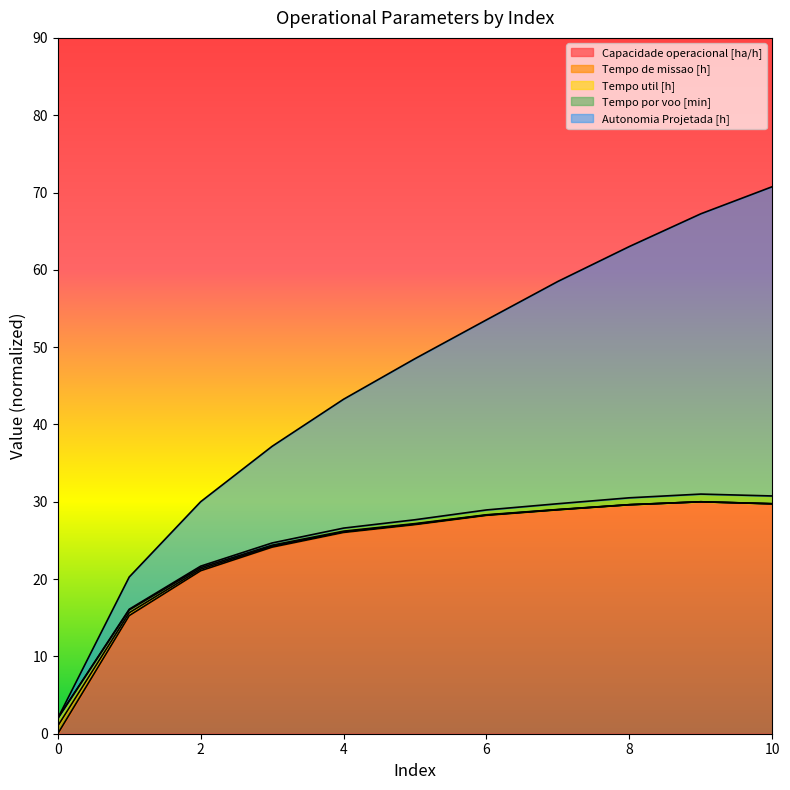

How many interior local peaks does the Tempo util [h] series have?

1